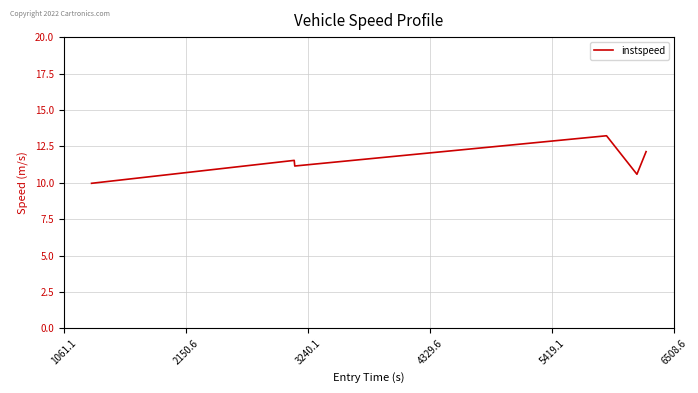

What is the average value?

11.4